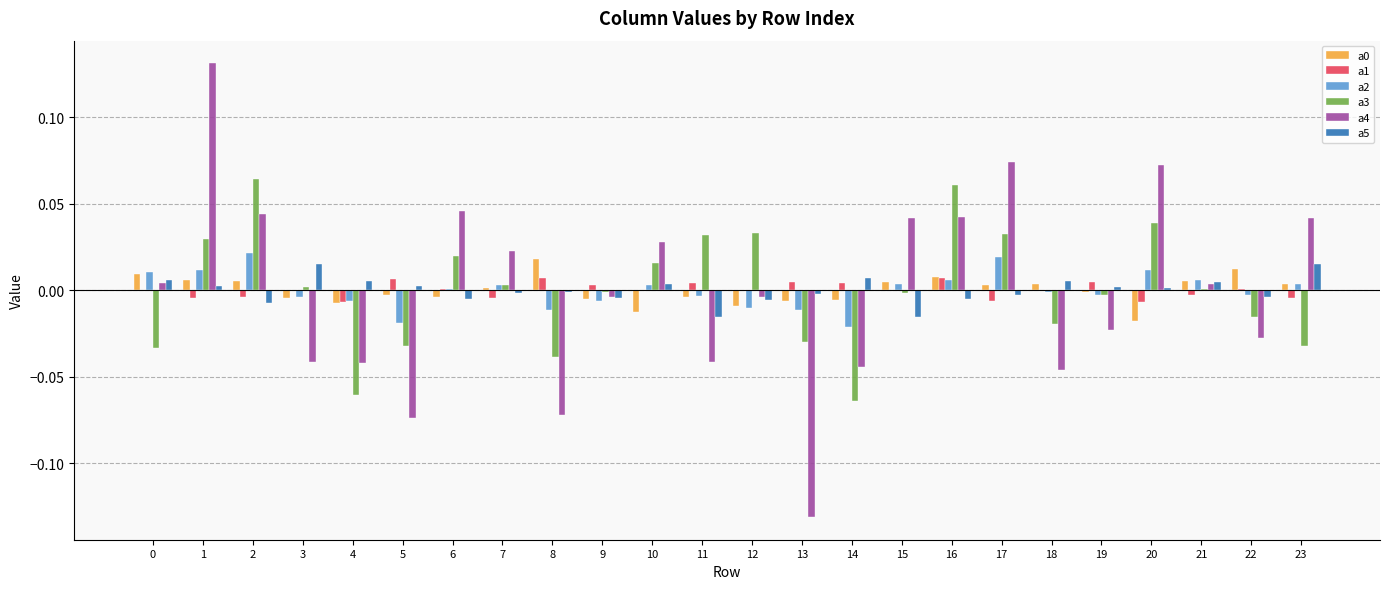

The value of a3 at 17 is 0.0. True or false?

True